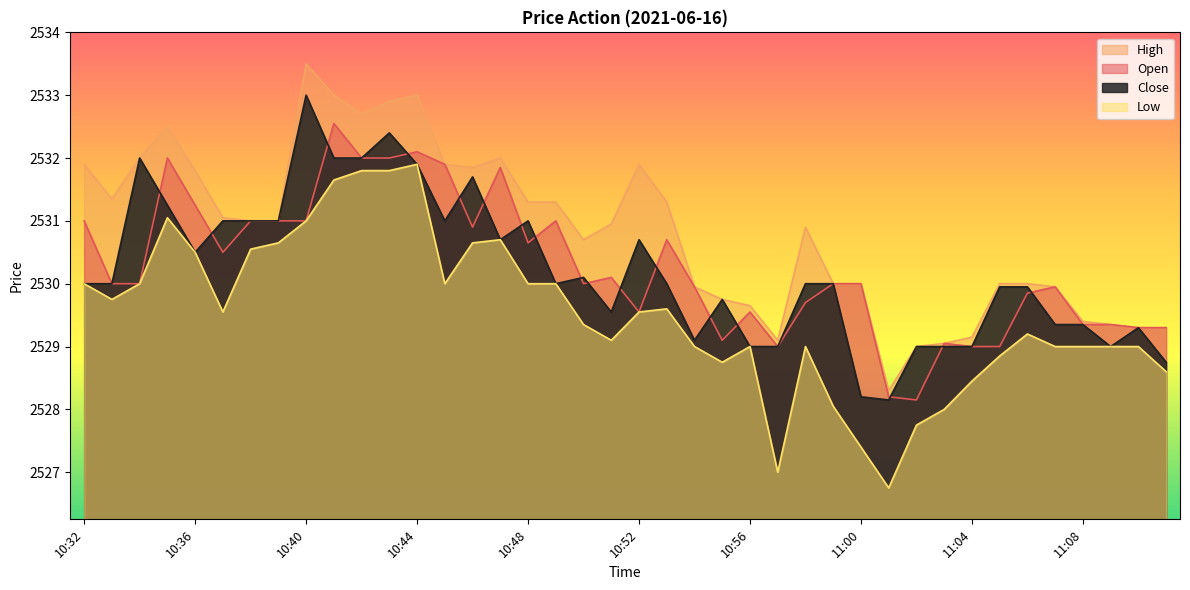

What are all the series names shown in the legend?

High, Open, Close, Low